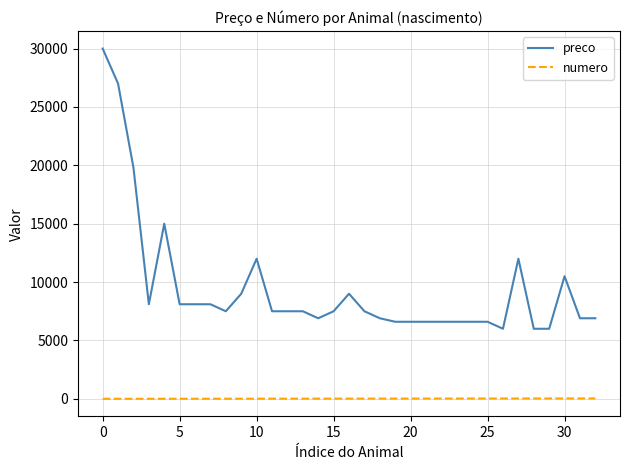

True or false: numero and preco cross at least once.

False